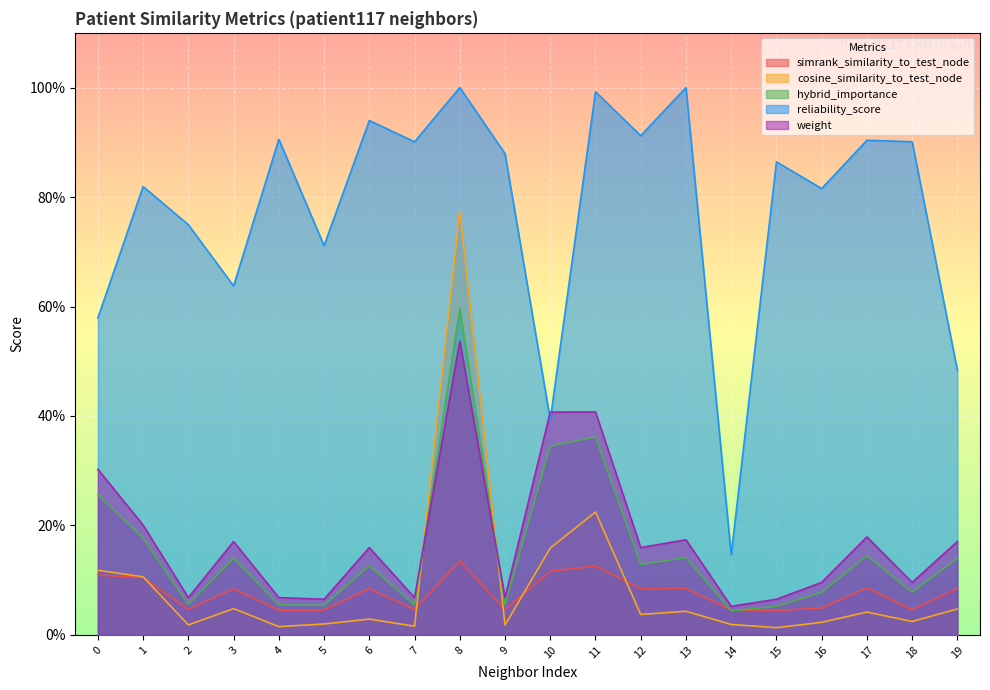

What is the difference between the maximum and minimum values in the reliability_score series?

0.9